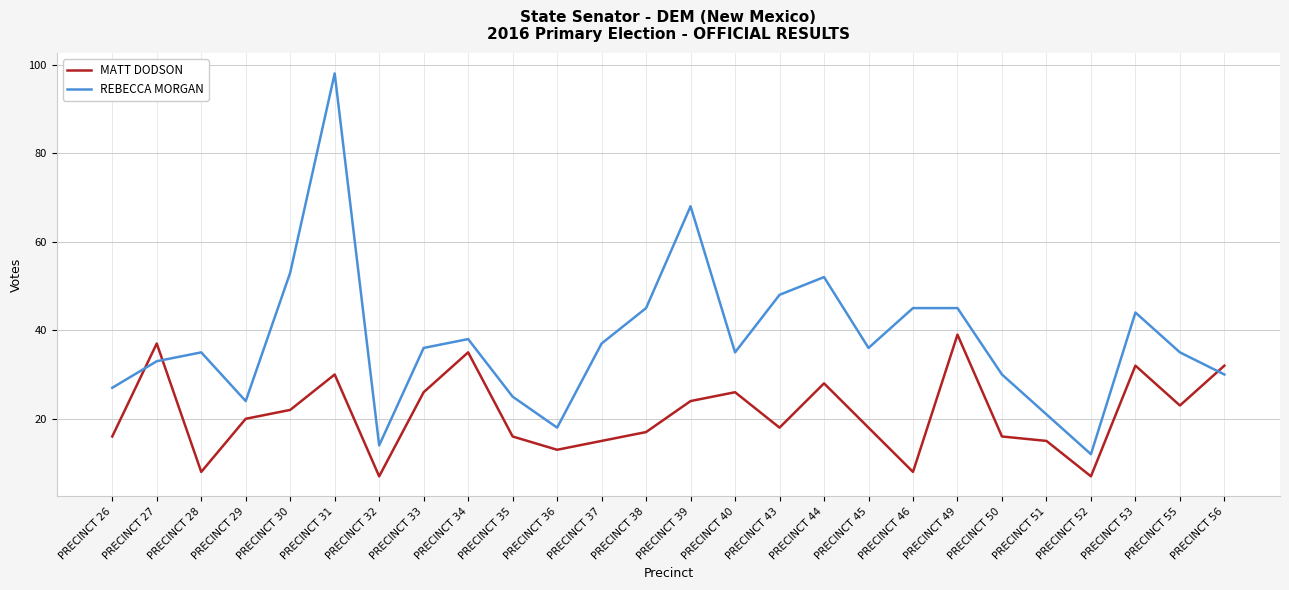

Reading left to right, what are all the values shown in this chart?

MATT DODSON: PRECINCT 26=16	PRECINCT 27=37	PRECINCT 28=8	PRECINCT 29=20	PRECINCT 30=22	PRECINCT 31=30	PRECINCT 32=7	PRECINCT 33=26	PRECINCT 34=35	PRECINCT 35=16	PRECINCT 36=13	PRECINCT 37=15	PRECINCT 38=17	PRECINCT 39=24	PRECINCT 40=26	PRECINCT 43=18	PRECINCT 44=28	PRECINCT 45=18	PRECINCT 46=8	PRECINCT 49=39	PRECINCT 50=16	PRECINCT 51=15	PRECINCT 52=7	PRECINCT 53=32	PRECINCT 55=23	PRECINCT 56=32
REBECCA MORGAN: PRECINCT 26=27	PRECINCT 27=33	PRECINCT 28=35	PRECINCT 29=24	PRECINCT 30=53	PRECINCT 31=98	PRECINCT 32=14	PRECINCT 33=36	PRECINCT 34=38	PRECINCT 35=25	PRECINCT 36=18	PRECINCT 37=37	PRECINCT 38=45	PRECINCT 39=68	PRECINCT 40=35	PRECINCT 43=48	PRECINCT 44=52	PRECINCT 45=36	PRECINCT 46=45	PRECINCT 49=45	PRECINCT 50=30	PRECINCT 51=21	PRECINCT 52=12	PRECINCT 53=44	PRECINCT 55=35	PRECINCT 56=30